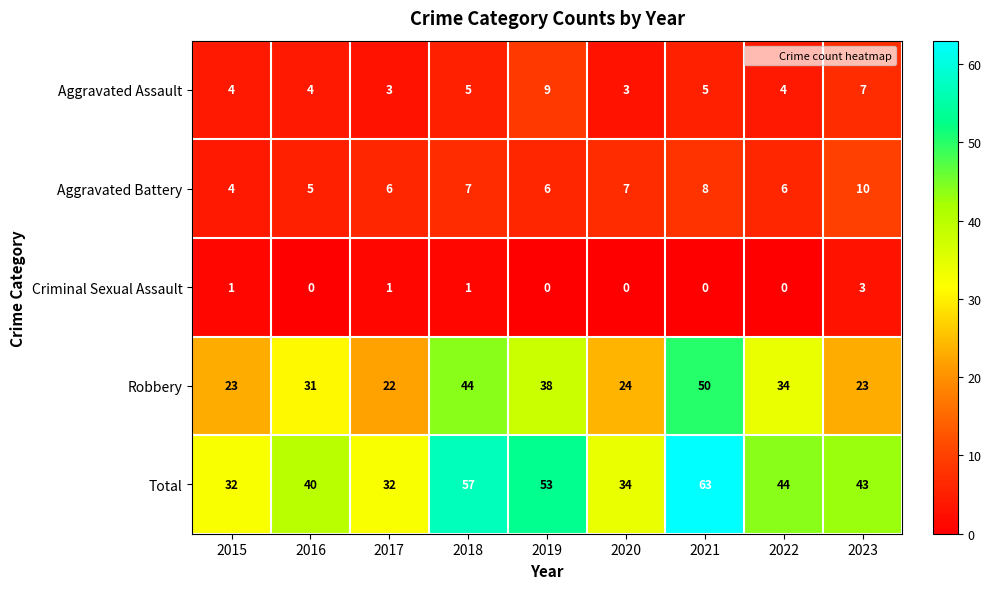

What value does the Robbery series have at 2017?

22